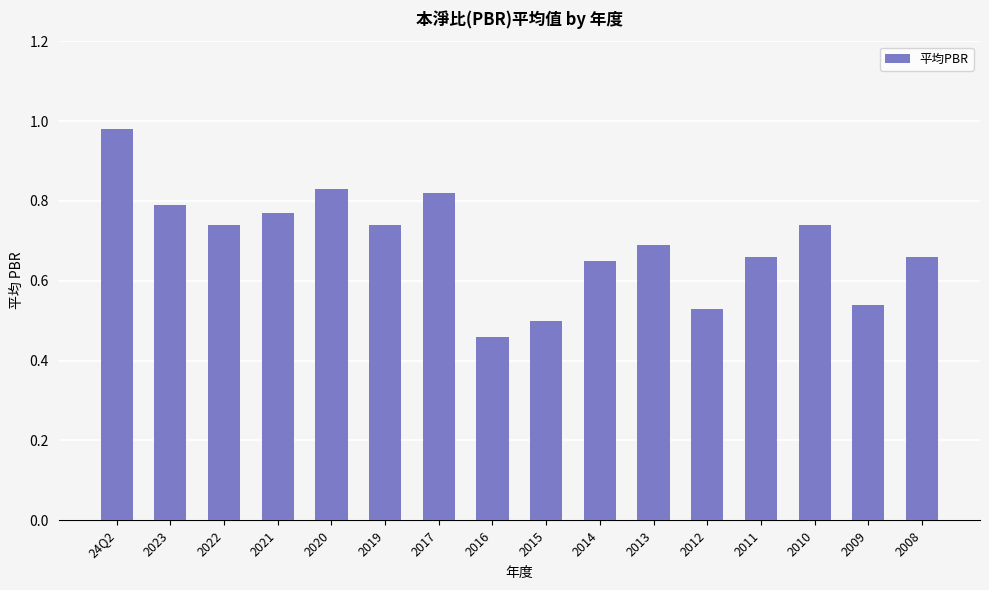

The chart shows a value of 0.2 at 2012. True or false?

False